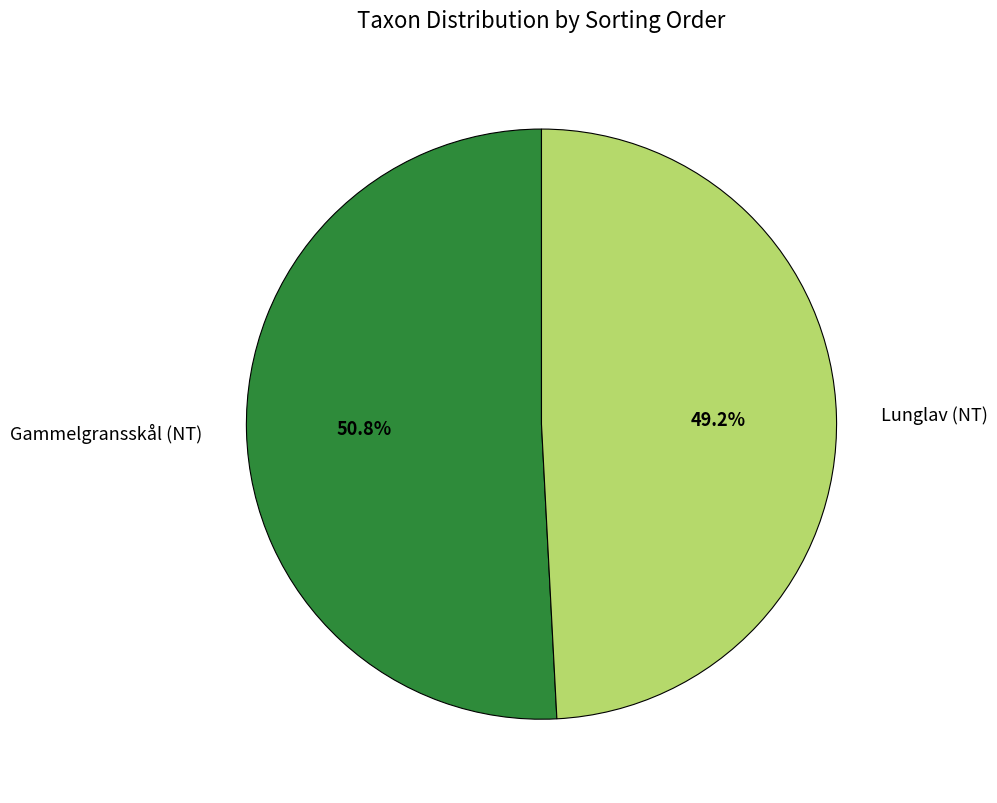

The Gammelgransskål (NT) slice represents 45% of the pie. True or false?

False